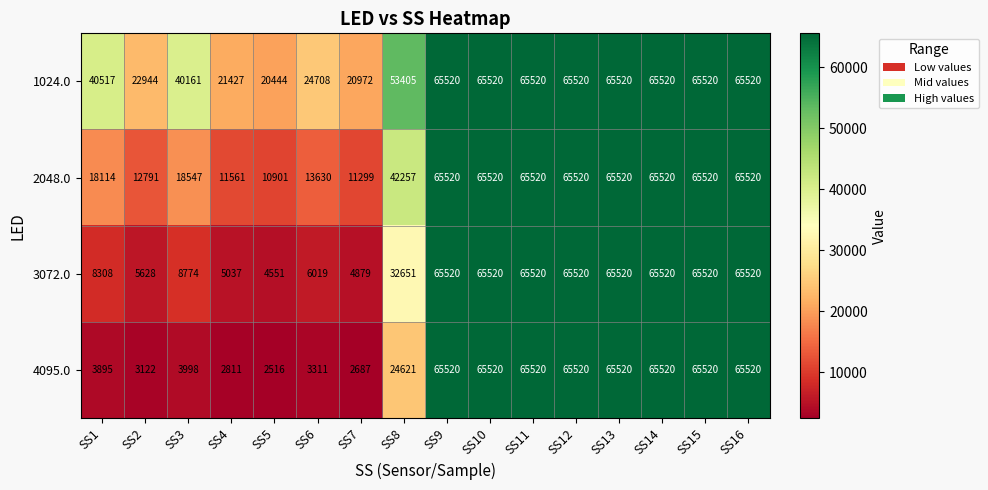

What is the maximum value for 1024.0?

65520